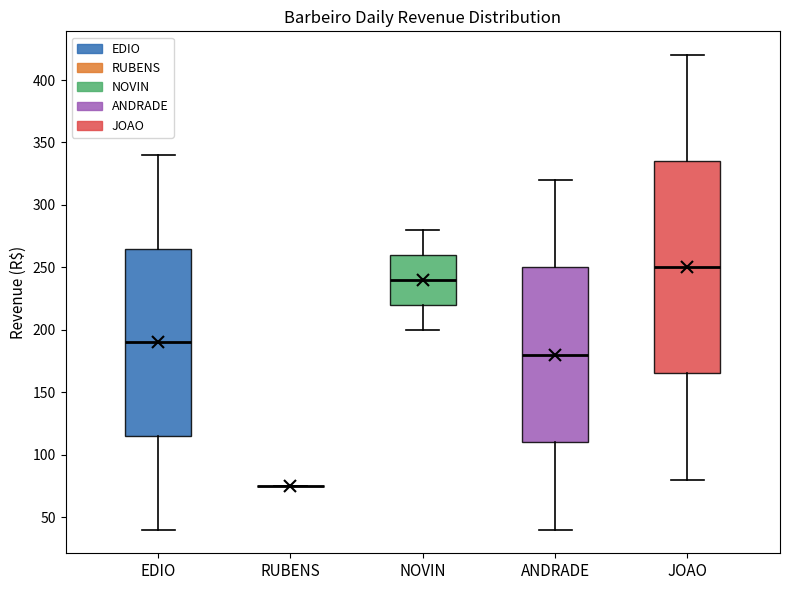

Reading left to right, transcribe this box plot: for each box, give where its median line is, the range the box spans, and where its two whiskers end, as read against the y-axis. The values are not printed on the chart, so give them approximately, as read against the axis.

EDIO: median 190, box 115 to 265, whiskers 40 to 340
RUBENS: box collapsed to a line at 75, whiskers 75 to 75
NOVIN: median 240, box 220 to 260, whiskers 200 to 280
ANDRADE: median 180, box 110 to 250, whiskers 40 to 320
JOAO: median 250, box 165 to 335, whiskers 80 to 420